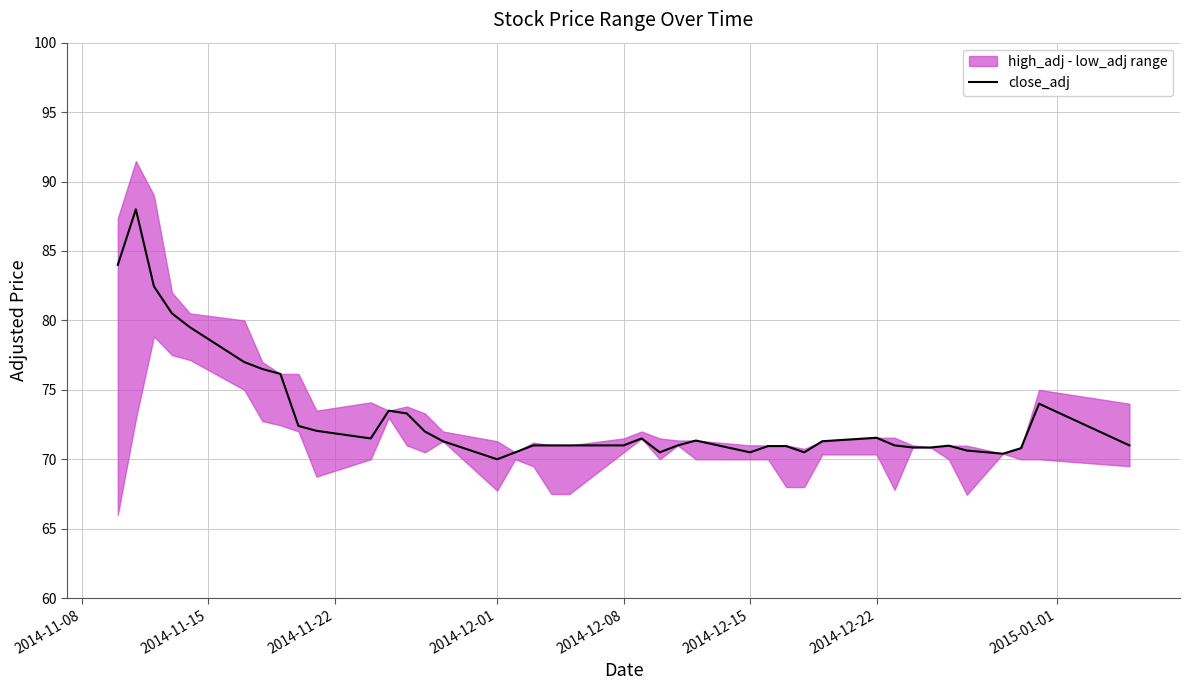

The chart shows a value of 37.4 at 18. True or false?

False